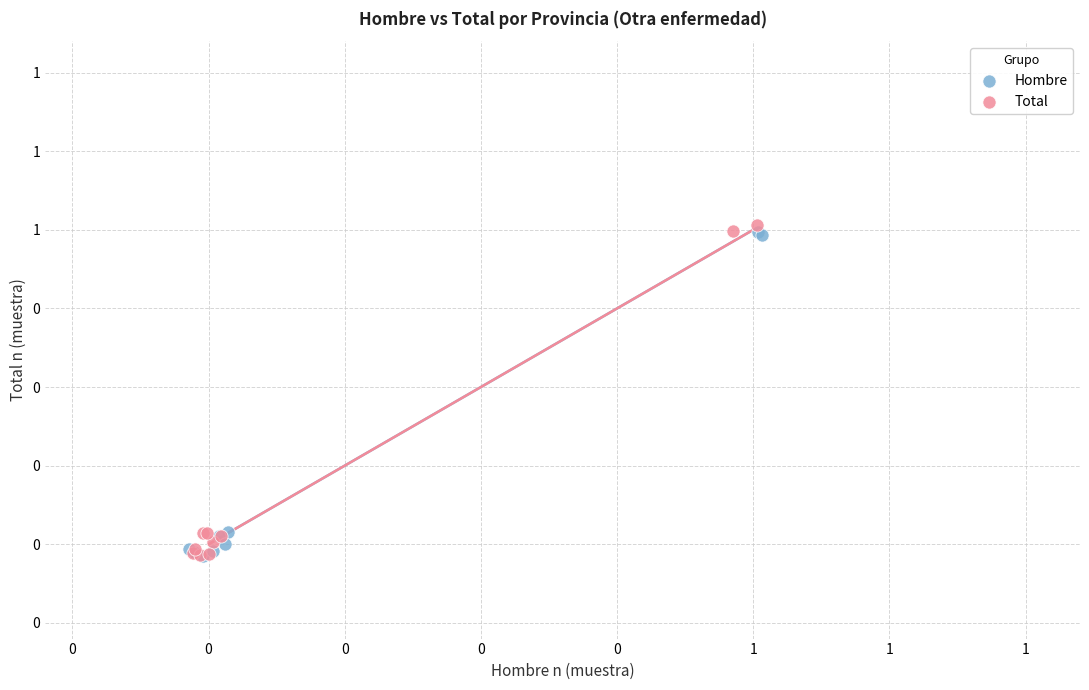

What are all the series names shown in the legend?

Hombre, Total